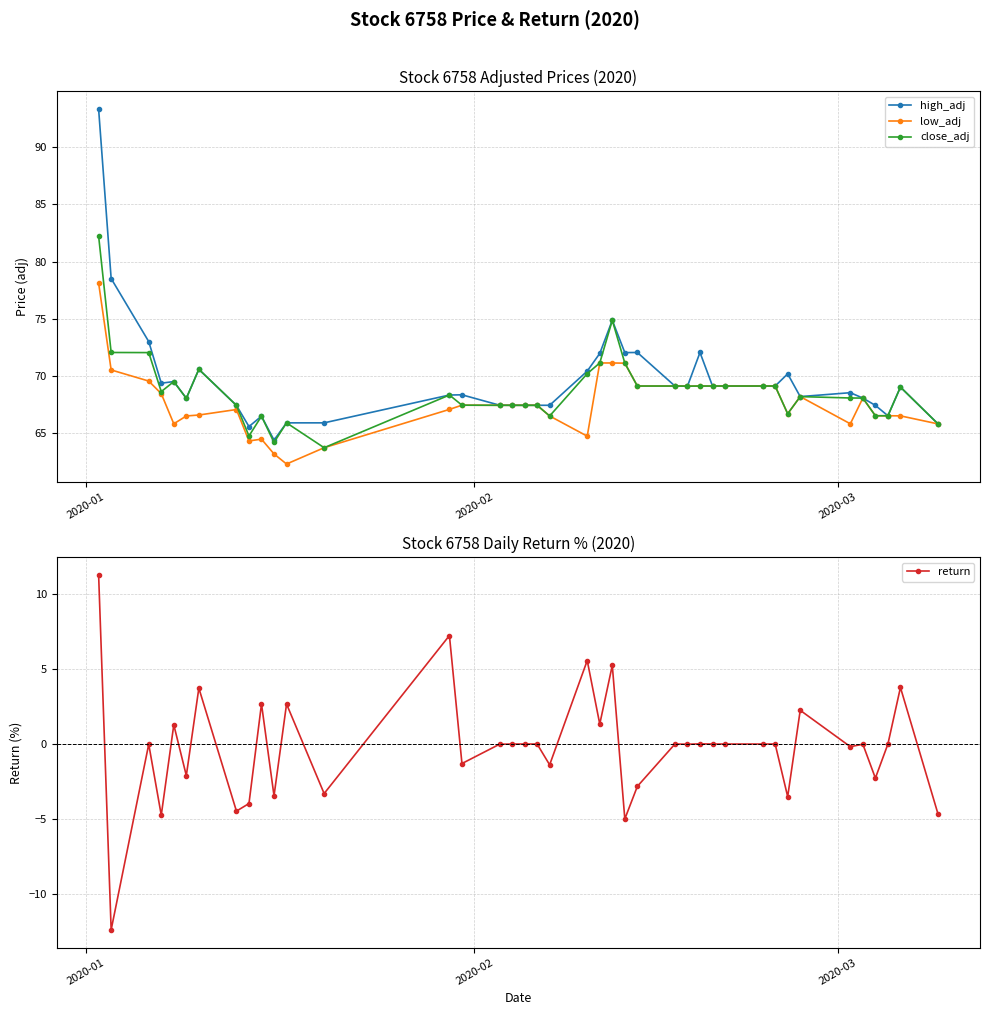

What is the minimum value for low_adj?

62.3